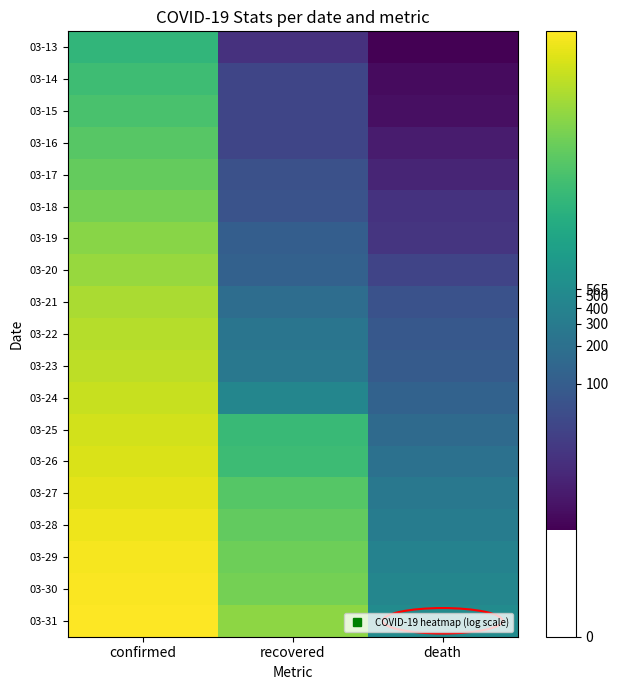

At which category does the chart reach its peak across all series?

confirmed